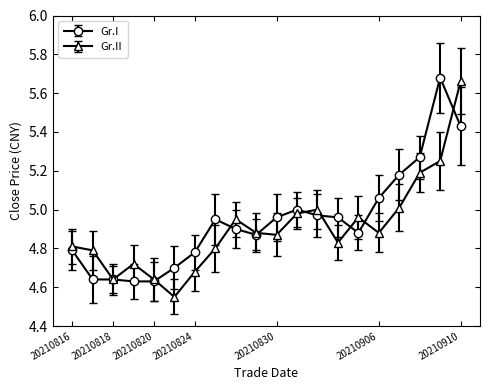

True or false: Gr.I has more than 2 interior local peaks.

True